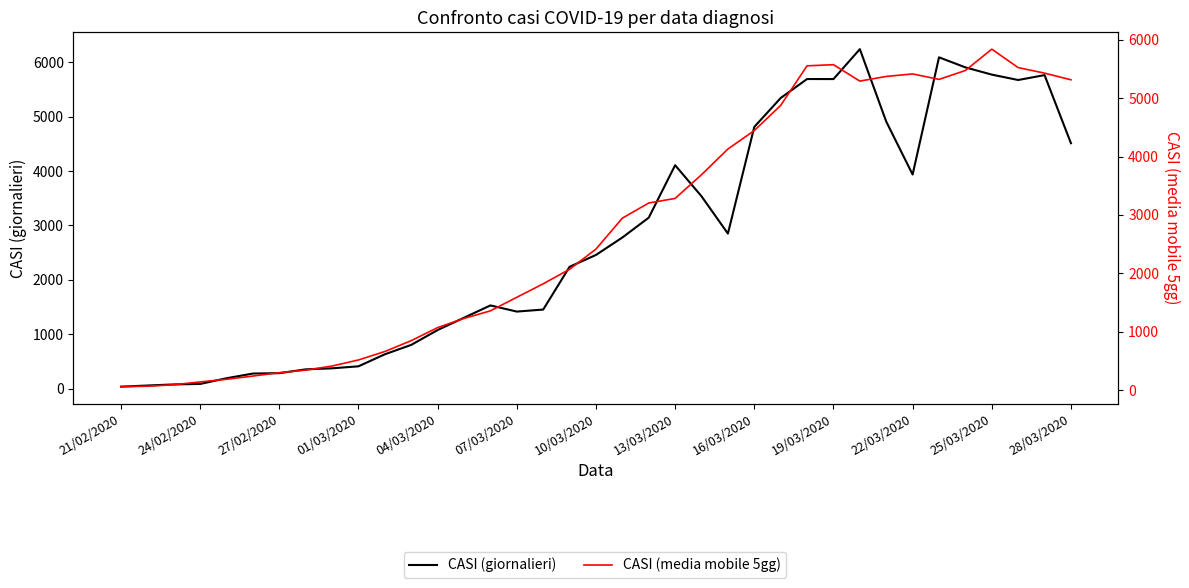

True or false: CASI (media mobile 5gg) and CASI (giornalieri) intersect in this chart.

True